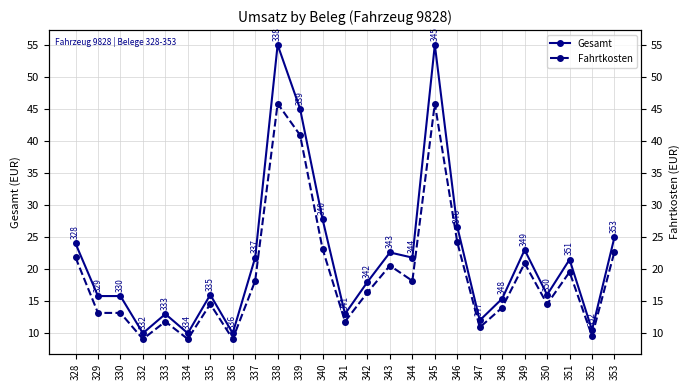

Count the number of data series in this chart.

2